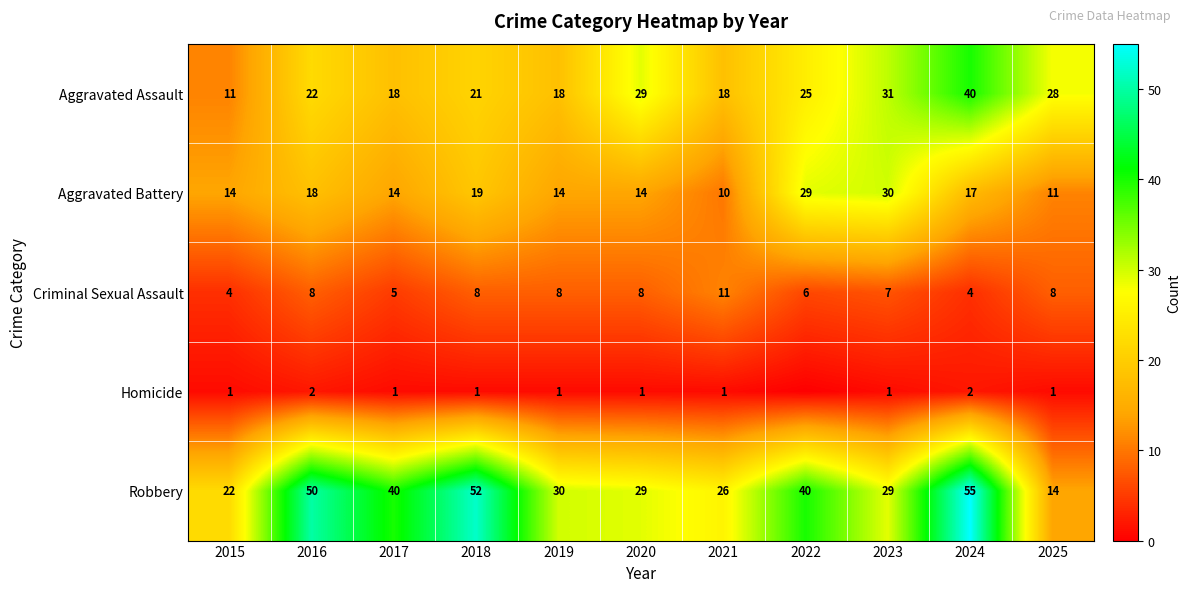

Count the number of data series in this chart.

5